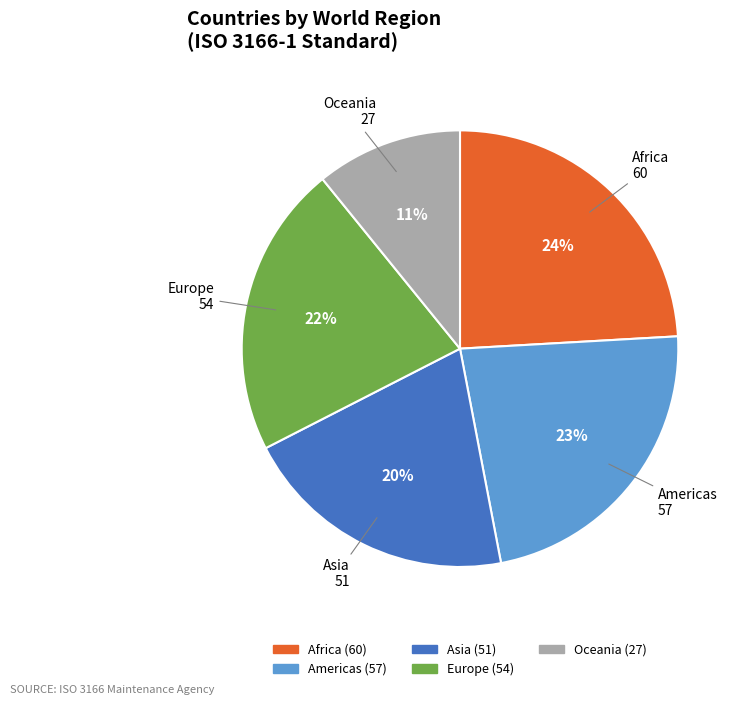

The Europe slice represents 22% of the pie. True or false?

True